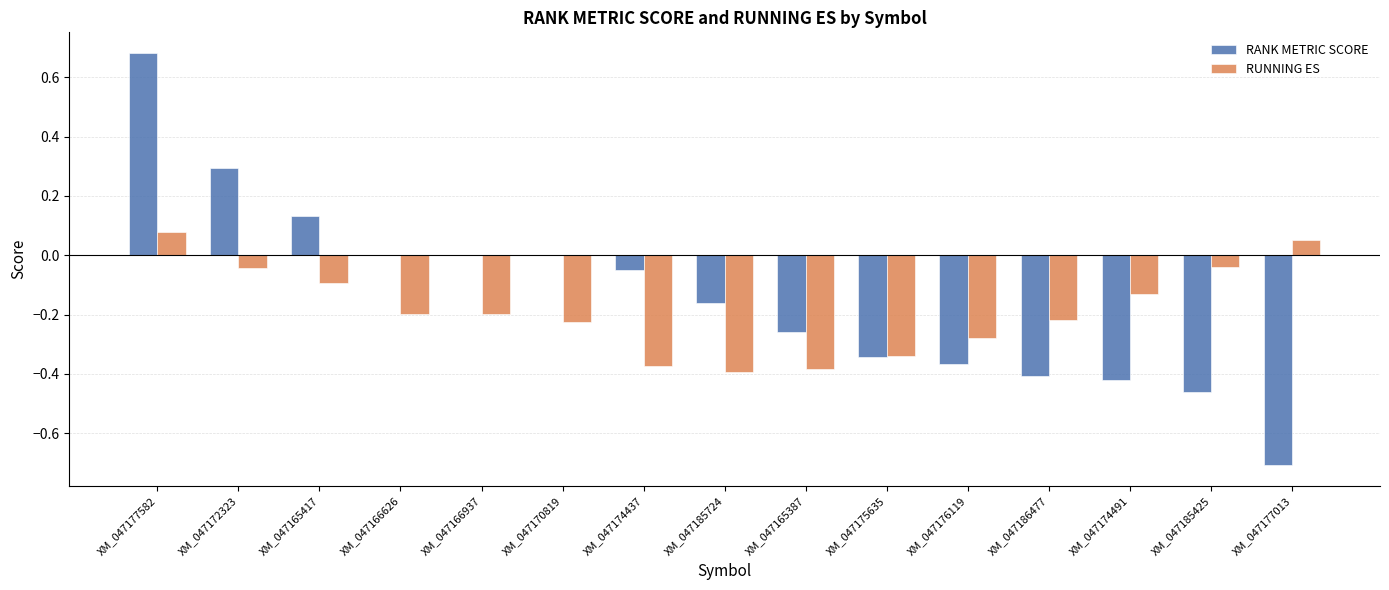

Are the bars horizontal?

No